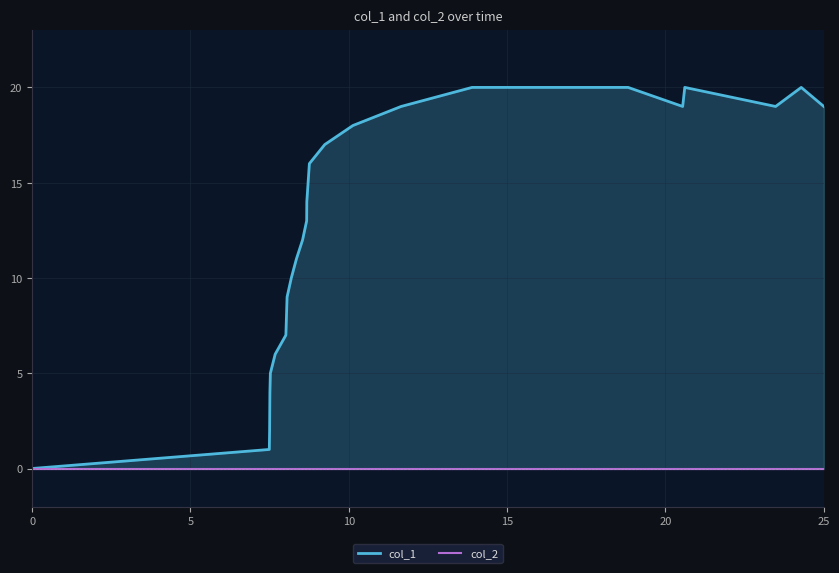

How many data points does each series have?

25